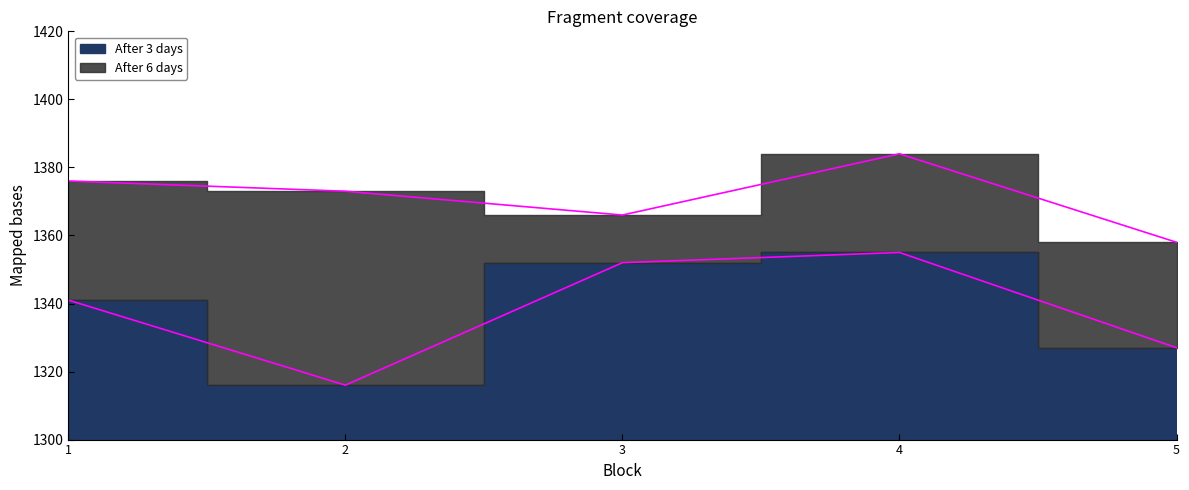

Rank the series by their average value, from highest to lowest.

After 6 days, After 3 days